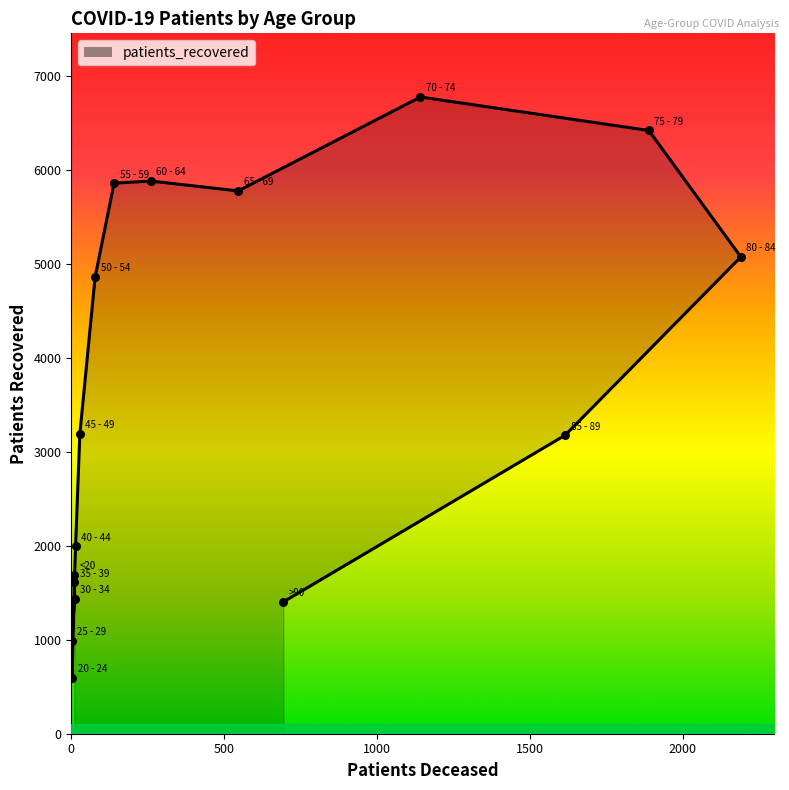

Approximately how many times larger is the value at 55 - 59 compared to 25 - 29?

5.9